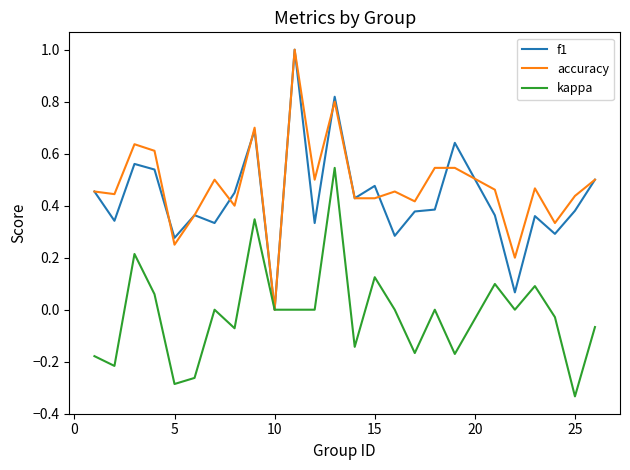

What is the greatest value displayed?

1.0